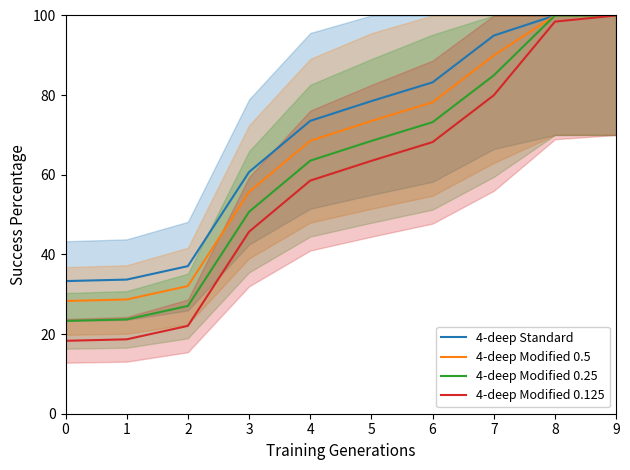

True or false: 4-deep Modified 0.125 and 4-deep Modified 0.5 cross at least once.

False